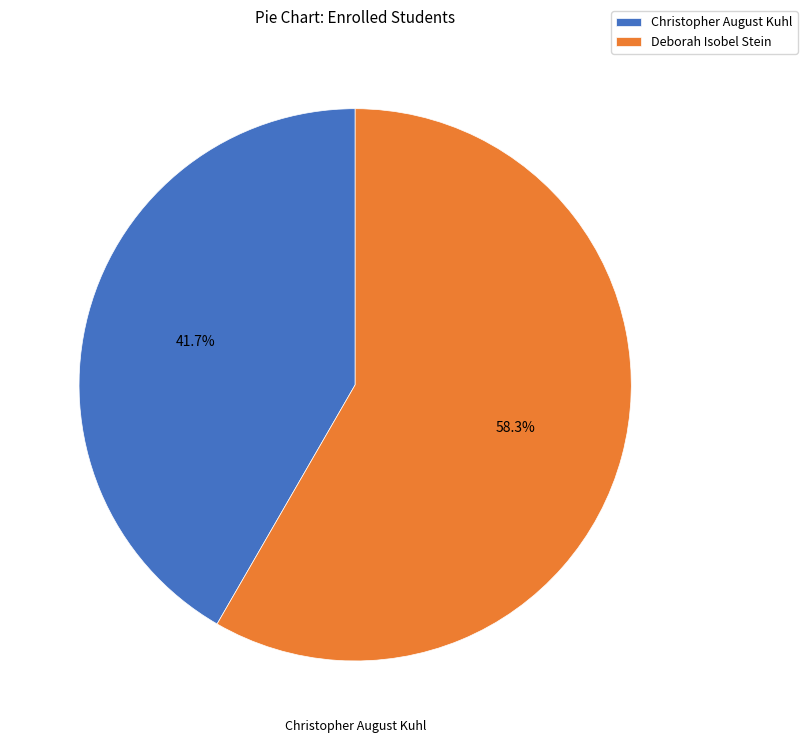

How many slices are in this pie chart?

2